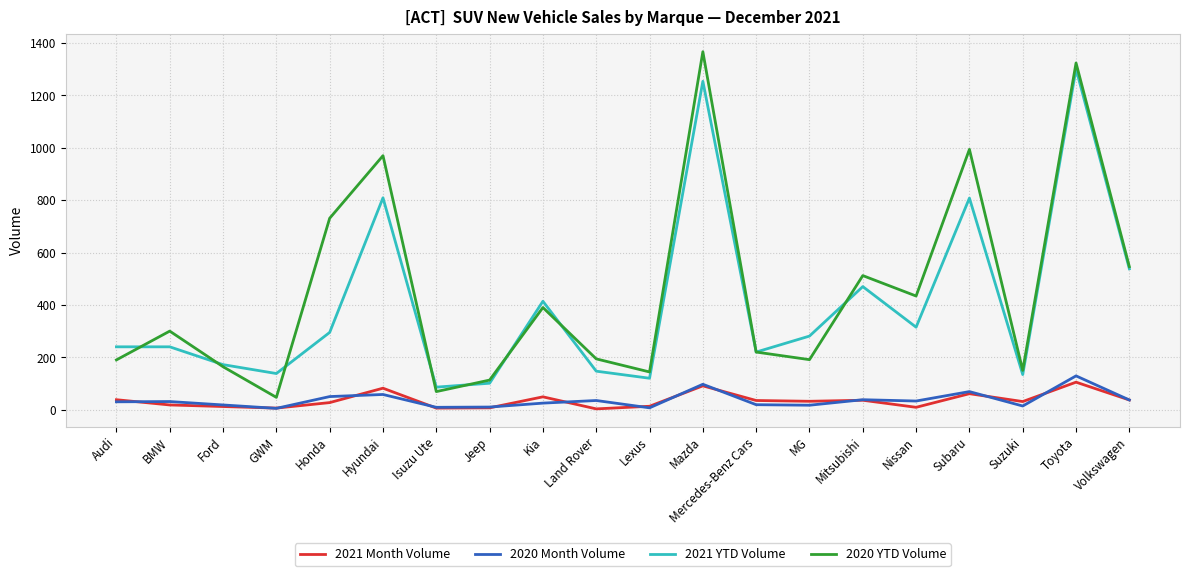

Which series has the widest spread of values?

2020 YTD Volume